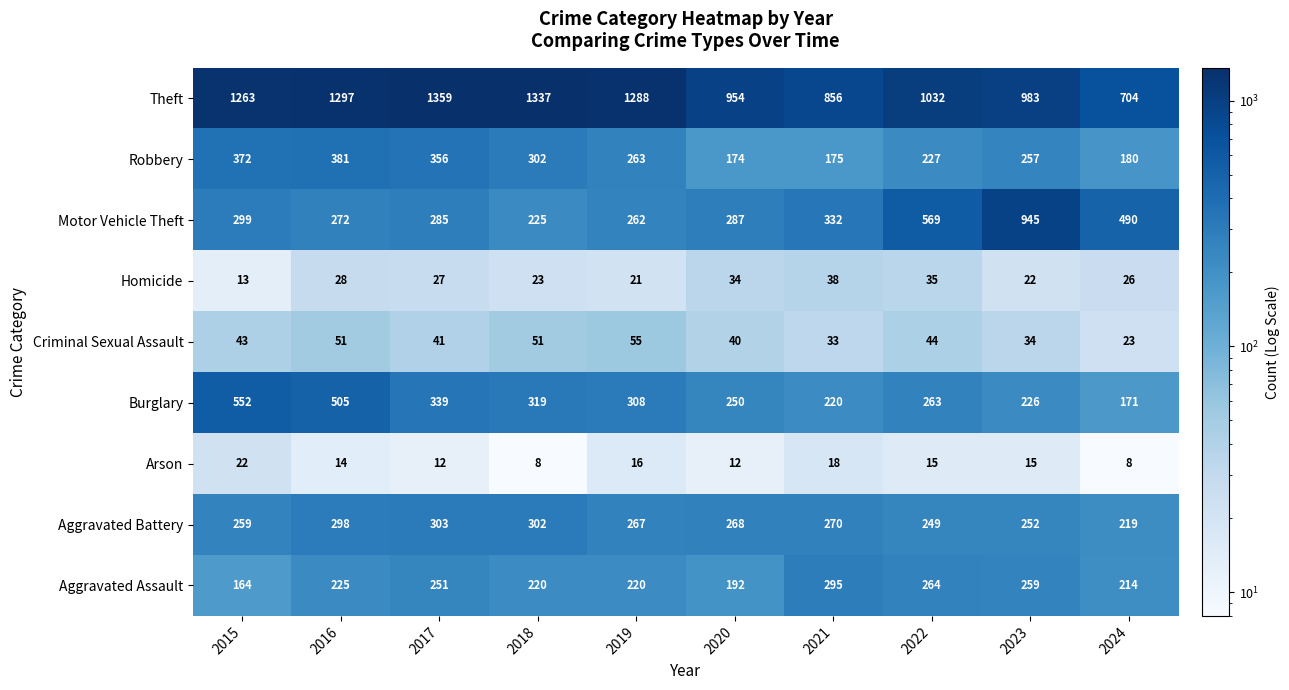

Which series has the widest spread of values?

Motor Vehicle Theft